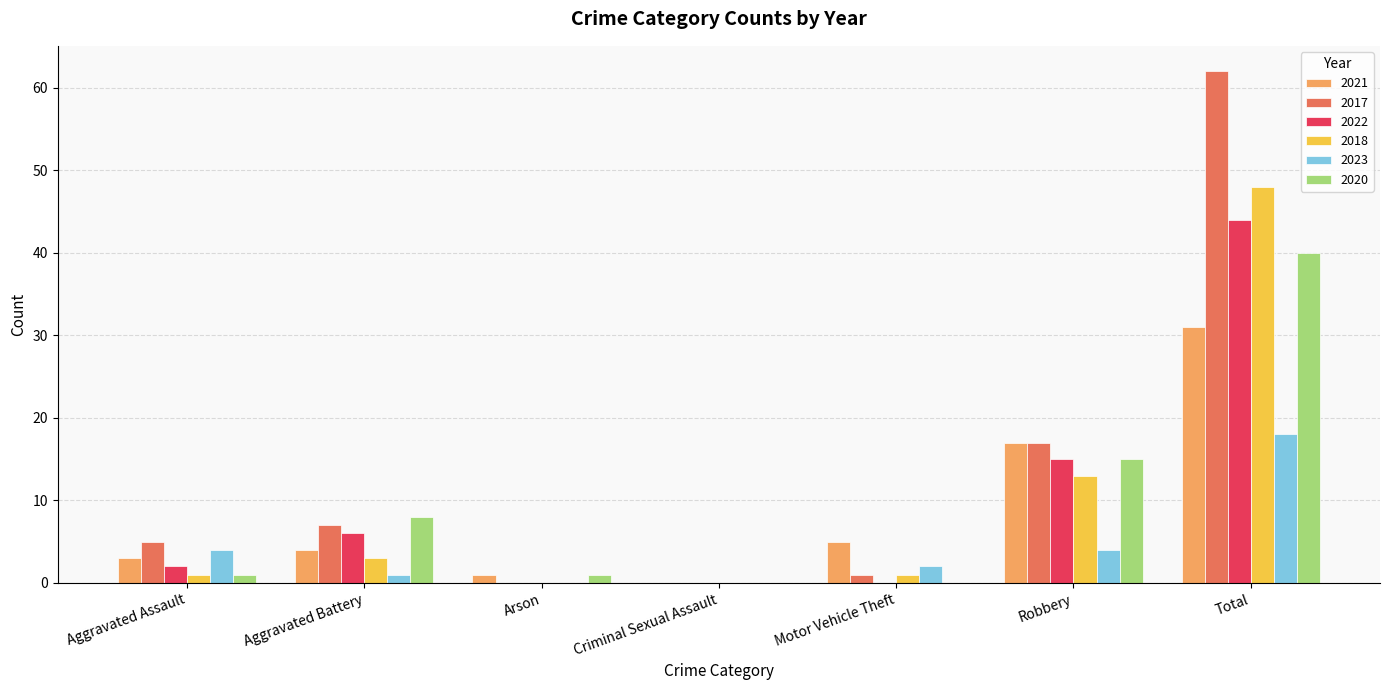

What is the total value across all series at Total?

243